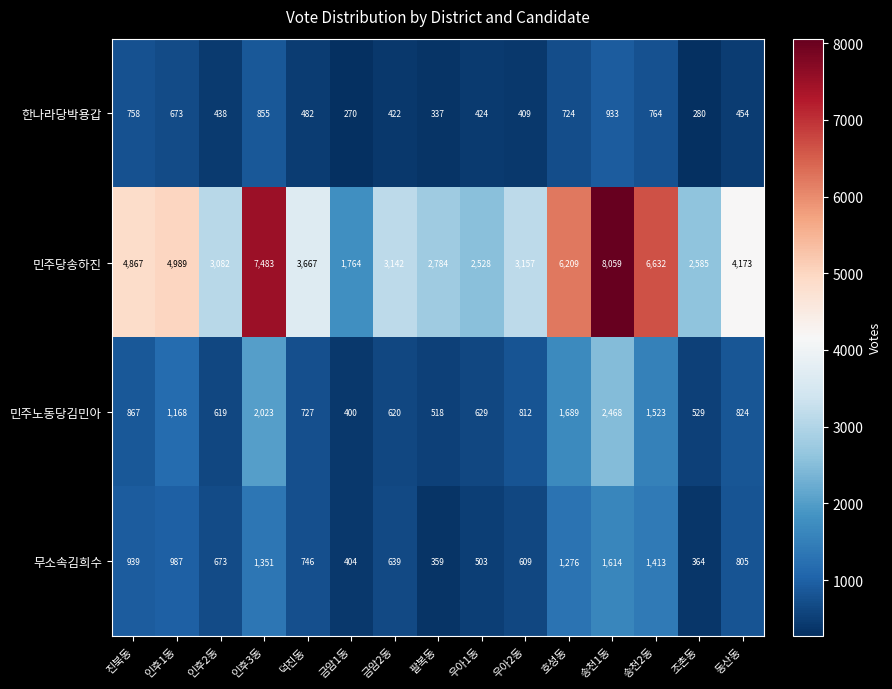

What is the difference between the highest and lowest values at 우아2동?

2748